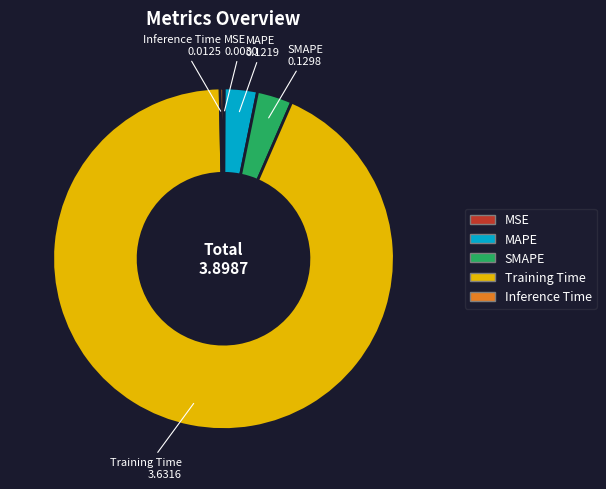

Is Training Time the majority of the pie?

Yes